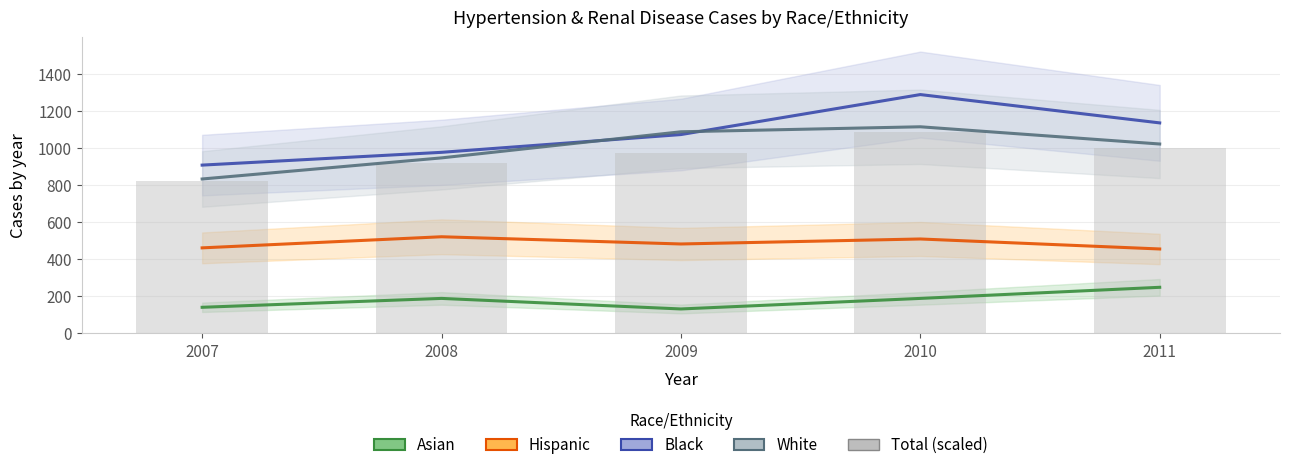

The value of Black at 2011 is 1137.0. True or false?

True